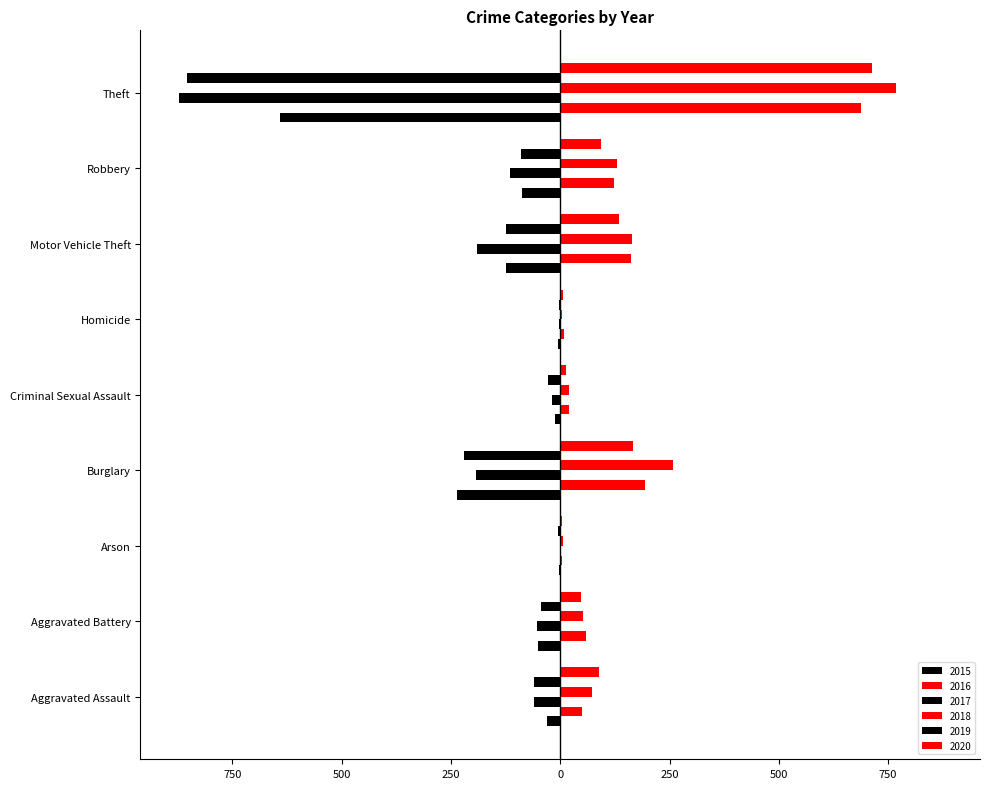

Read the 2019 value at Motor Vehicle Theft.

-125